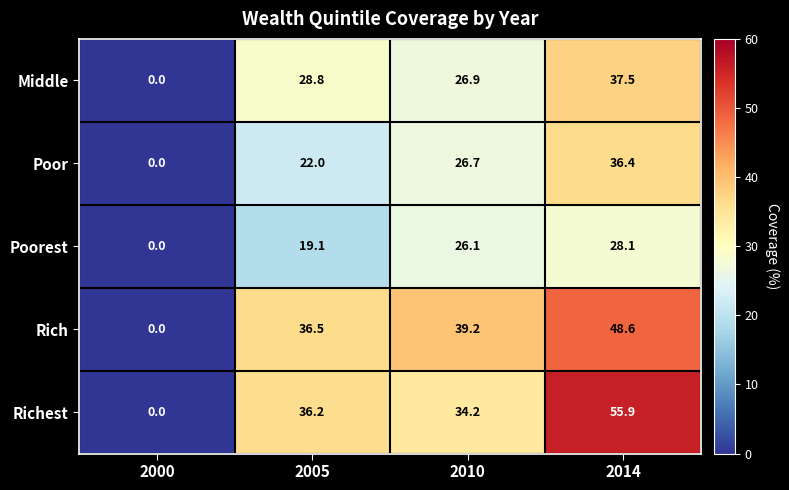

Which series changed the most between 2010 and 2014?

Richest